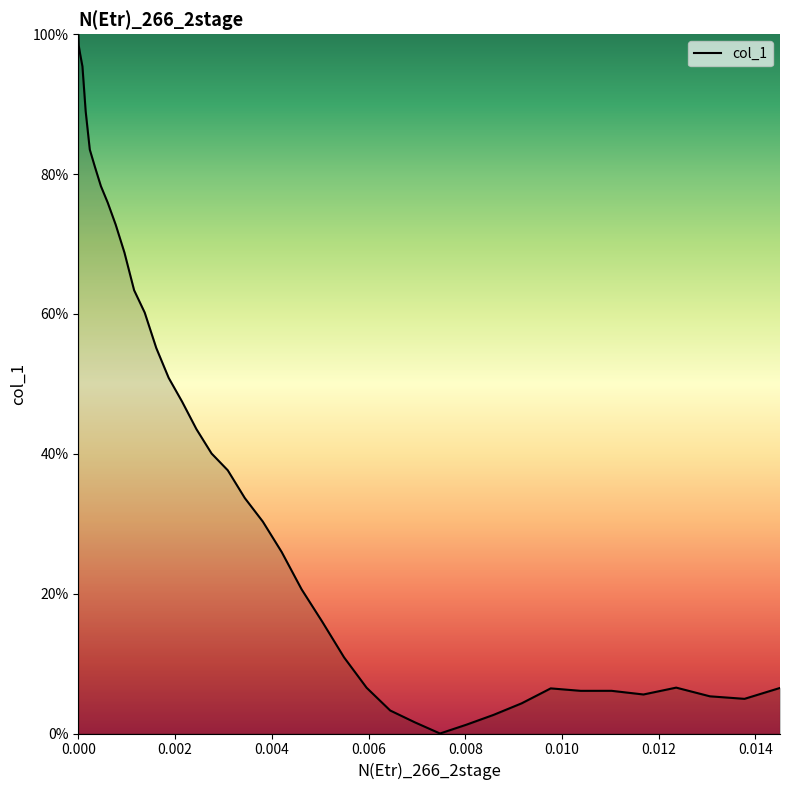

What is the maximum value shown in the chart?

100.0